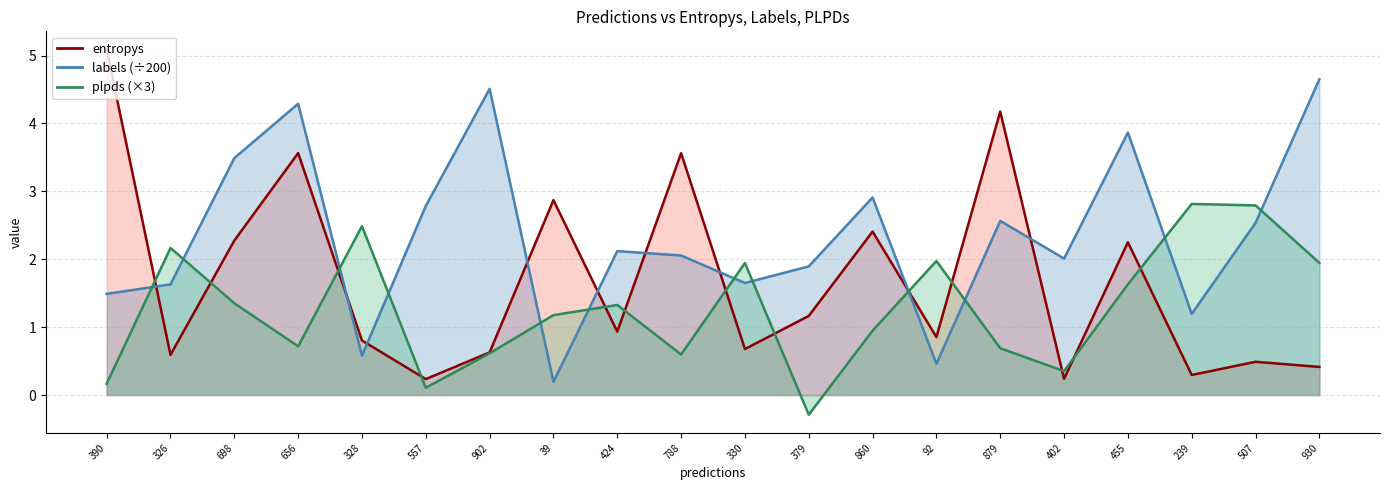

What position from the left is 930?

20